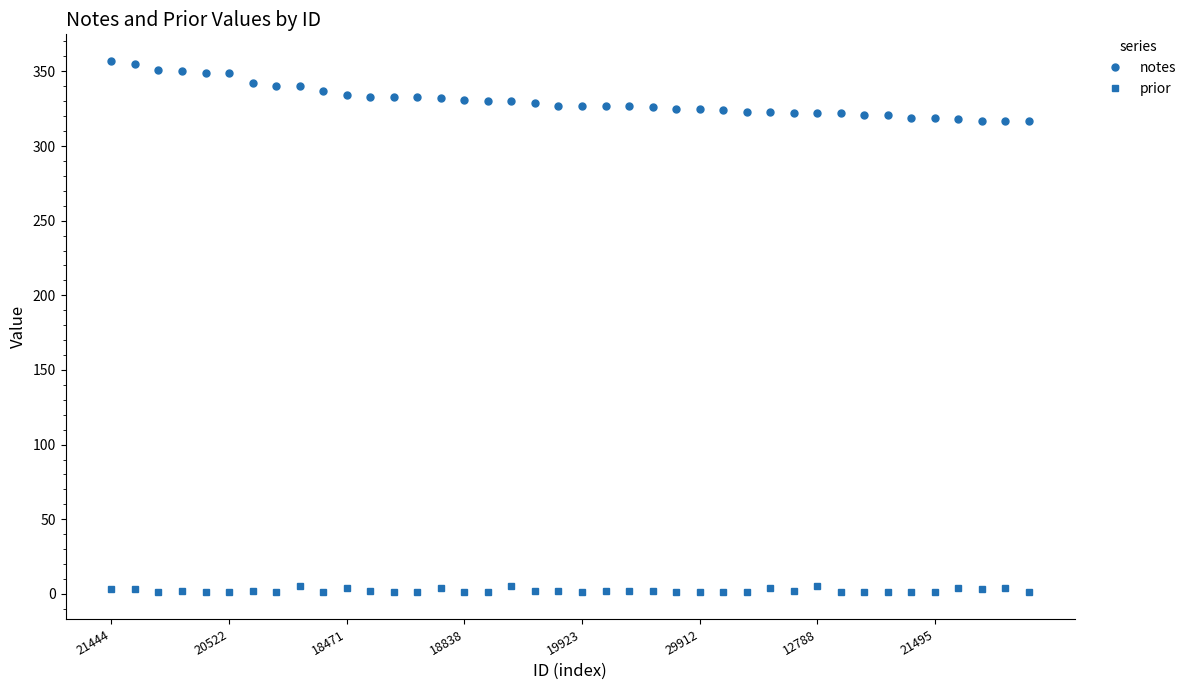

What is the minimum value for prior?

1